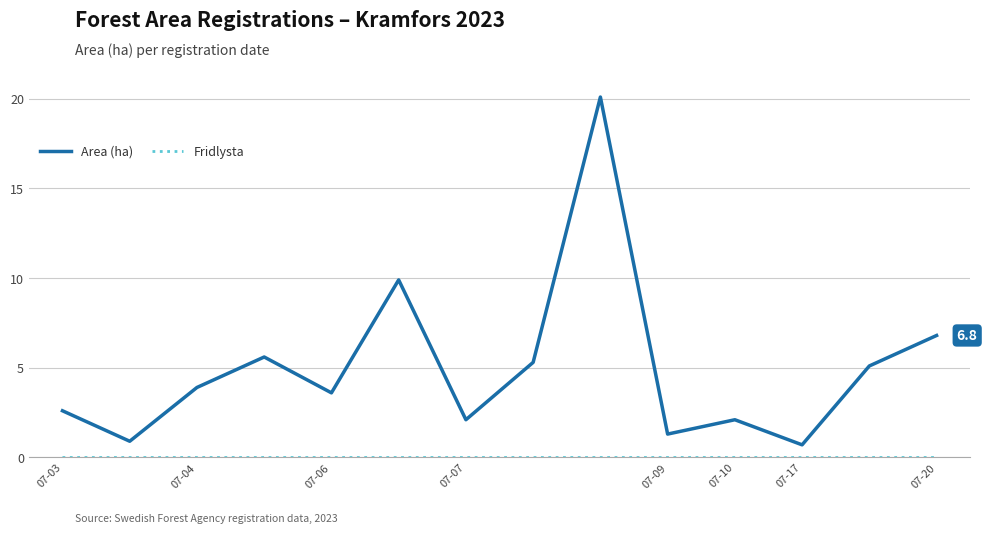

What is the maximum value shown in the chart?

20.1